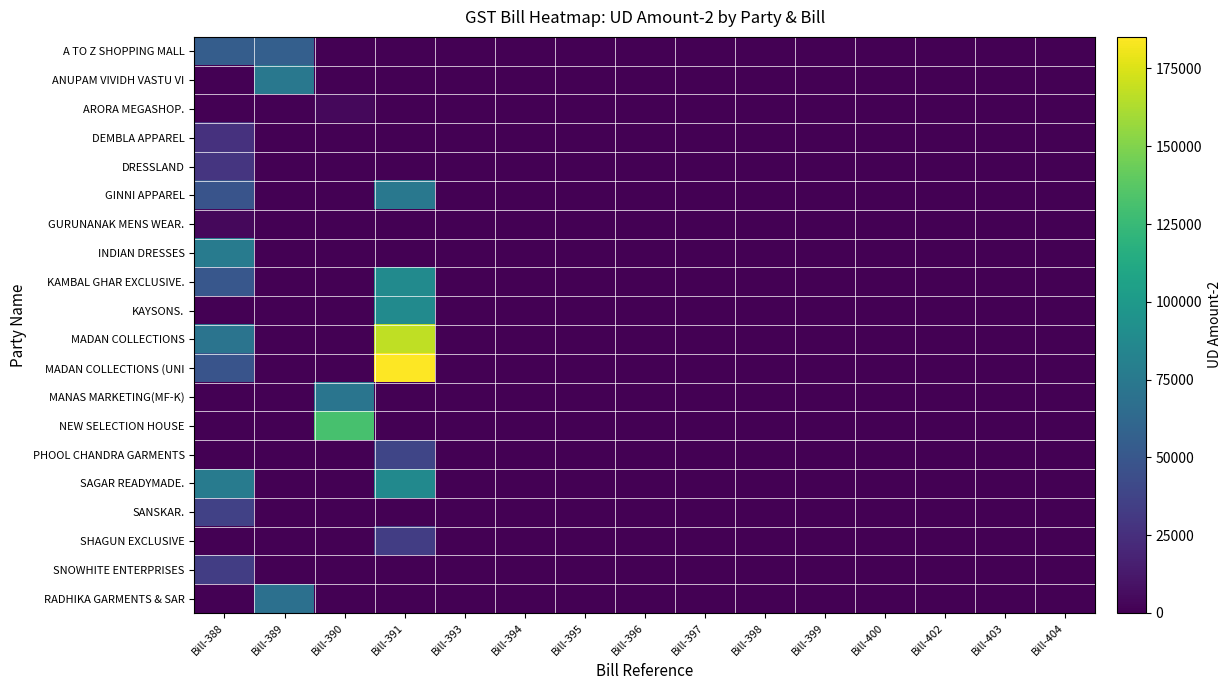

Reading left to right, extract all data points from this chart.

A TO Z SHOPPING MALL: Bill-388=54669.2	Bill-389=56120.5	Bill-390=0.0	Bill-391=0.0	Bill-393=0.0	Bill-394=0.0	Bill-395=0.0	Bill-396=0.0	Bill-397=0.0	Bill-398=0.0	Bill-399=0.0	Bill-400=0.0	Bill-402=0.0	Bill-403=0.0	Bill-404=0.0
ANUPAM VIVIDH VASTU VI: Bill-388=0.0	Bill-389=74138.4	Bill-390=0.0	Bill-391=0.0	Bill-393=0.0	Bill-394=0.0	Bill-395=0.0	Bill-396=0.0	Bill-397=0.0	Bill-398=0.0	Bill-399=0.0	Bill-400=0.0	Bill-402=0.0	Bill-403=0.0	Bill-404=0.0
ARORA MEGASHOP.: Bill-388=0.0	Bill-389=0.0	Bill-390=4255.5	Bill-391=0.0	Bill-393=0.0	Bill-394=0.0	Bill-395=0.0	Bill-396=0.0	Bill-397=0.0	Bill-398=0.0	Bill-399=0.0	Bill-400=0.0	Bill-402=0.0	Bill-403=0.0	Bill-404=0.0
DEMBLA APPAREL: Bill-388=26279.0	Bill-389=0.0	Bill-390=0.0	Bill-391=0.0	Bill-393=0.0	Bill-394=0.0	Bill-395=0.0	Bill-396=0.0	Bill-397=0.0	Bill-398=0.0	Bill-399=0.0	Bill-400=0.0	Bill-402=0.0	Bill-403=0.0	Bill-404=0.0
DRESSLAND: Bill-388=28552.0	Bill-389=0.0	Bill-390=0.0	Bill-391=0.0	Bill-393=0.0	Bill-394=0.0	Bill-395=0.0	Bill-396=0.0	Bill-397=0.0	Bill-398=0.0	Bill-399=0.0	Bill-400=0.0	Bill-402=0.0	Bill-403=0.0	Bill-404=0.0
GINNI APPAREL: Bill-388=48094.2	Bill-389=0.0	Bill-390=0.0	Bill-391=74176.1	Bill-393=0.0	Bill-394=0.0	Bill-395=0.0	Bill-396=0.0	Bill-397=0.0	Bill-398=0.0	Bill-399=0.0	Bill-400=0.0	Bill-402=0.0	Bill-403=0.0	Bill-404=0.0
GURUNANAK MENS WEAR.: Bill-388=3625.5	Bill-389=0.0	Bill-390=0.0	Bill-391=0.0	Bill-393=0.0	Bill-394=0.0	Bill-395=0.0	Bill-396=0.0	Bill-397=0.0	Bill-398=0.0	Bill-399=0.0	Bill-400=0.0	Bill-402=0.0	Bill-403=0.0	Bill-404=0.0
INDIAN DRESSES: Bill-388=76944.0	Bill-389=0.0	Bill-390=0.0	Bill-391=0.0	Bill-393=0.0	Bill-394=0.0	Bill-395=0.0	Bill-396=0.0	Bill-397=0.0	Bill-398=0.0	Bill-399=0.0	Bill-400=0.0	Bill-402=0.0	Bill-403=0.0	Bill-404=0.0
KAMBAL GHAR EXCLUSIVE.: Bill-388=50283.1	Bill-389=0.0	Bill-390=0.0	Bill-391=88810.7	Bill-393=0.0	Bill-394=0.0	Bill-395=0.0	Bill-396=0.0	Bill-397=0.0	Bill-398=0.0	Bill-399=0.0	Bill-400=0.0	Bill-402=0.0	Bill-403=0.0	Bill-404=0.0
KAYSONS.: Bill-388=0.0	Bill-389=0.0	Bill-390=0.0	Bill-391=88685.7	Bill-393=0.0	Bill-394=0.0	Bill-395=0.0	Bill-396=0.0	Bill-397=0.0	Bill-398=0.0	Bill-399=0.0	Bill-400=0.0	Bill-402=0.0	Bill-403=0.0	Bill-404=0.0
MADAN COLLECTIONS: Bill-388=71342.5	Bill-389=0.0	Bill-390=0.0	Bill-391=167166.4	Bill-393=0.0	Bill-394=0.0	Bill-395=0.0	Bill-396=0.0	Bill-397=0.0	Bill-398=0.0	Bill-399=0.0	Bill-400=0.0	Bill-402=0.0	Bill-403=0.0	Bill-404=0.0
MADAN COLLECTIONS (UNI: Bill-388=48215.3	Bill-389=0.0	Bill-390=0.0	Bill-391=185149.0	Bill-393=0.0	Bill-394=0.0	Bill-395=0.0	Bill-396=0.0	Bill-397=0.0	Bill-398=0.0	Bill-399=0.0	Bill-400=0.0	Bill-402=0.0	Bill-403=0.0	Bill-404=0.0
MANAS MARKETING(MF-K): Bill-388=0.0	Bill-389=0.0	Bill-390=72130.3	Bill-391=0.0	Bill-393=0.0	Bill-394=0.0	Bill-395=0.0	Bill-396=0.0	Bill-397=0.0	Bill-398=0.0	Bill-399=0.0	Bill-400=0.0	Bill-402=0.0	Bill-403=0.0	Bill-404=0.0
NEW SELECTION HOUSE: Bill-388=0.0	Bill-389=0.0	Bill-390=131604.9	Bill-391=0.0	Bill-393=0.0	Bill-394=0.0	Bill-395=0.0	Bill-396=0.0	Bill-397=0.0	Bill-398=0.0	Bill-399=0.0	Bill-400=0.0	Bill-402=0.0	Bill-403=0.0	Bill-404=0.0
PHOOL CHANDRA GARMENTS: Bill-388=0.0	Bill-389=0.0	Bill-390=0.0	Bill-391=38651.2	Bill-393=0.0	Bill-394=0.0	Bill-395=0.0	Bill-396=0.0	Bill-397=0.0	Bill-398=0.0	Bill-399=0.0	Bill-400=0.0	Bill-402=0.0	Bill-403=0.0	Bill-404=0.0
SAGAR READYMADE.: Bill-388=77162.8	Bill-389=0.0	Bill-390=0.0	Bill-391=87746.8	Bill-393=0.0	Bill-394=0.0	Bill-395=0.0	Bill-396=0.0	Bill-397=0.0	Bill-398=0.0	Bill-399=0.0	Bill-400=0.0	Bill-402=0.0	Bill-403=0.0	Bill-404=0.0
SANSKAR.: Bill-388=35648.5	Bill-389=0.0	Bill-390=0.0	Bill-391=0.0	Bill-393=0.0	Bill-394=0.0	Bill-395=0.0	Bill-396=0.0	Bill-397=0.0	Bill-398=0.0	Bill-399=0.0	Bill-400=0.0	Bill-402=0.0	Bill-403=0.0	Bill-404=0.0
SHAGUN EXCLUSIVE: Bill-388=0.0	Bill-389=0.0	Bill-390=0.0	Bill-391=33898.5	Bill-393=0.0	Bill-394=0.0	Bill-395=0.0	Bill-396=0.0	Bill-397=0.0	Bill-398=0.0	Bill-399=0.0	Bill-400=0.0	Bill-402=0.0	Bill-403=0.0	Bill-404=0.0
SNOWHITE ENTERPRISES: Bill-388=33901.2	Bill-389=0.0	Bill-390=0.0	Bill-391=0.0	Bill-393=0.0	Bill-394=0.0	Bill-395=0.0	Bill-396=0.0	Bill-397=0.0	Bill-398=0.0	Bill-399=0.0	Bill-400=0.0	Bill-402=0.0	Bill-403=0.0	Bill-404=0.0
RADHIKA GARMENTS & SAR: Bill-388=0.0	Bill-389=68695.4	Bill-390=0.0	Bill-391=0.0	Bill-393=0.0	Bill-394=0.0	Bill-395=0.0	Bill-396=0.0	Bill-397=0.0	Bill-398=0.0	Bill-399=0.0	Bill-400=0.0	Bill-402=0.0	Bill-403=0.0	Bill-404=0.0